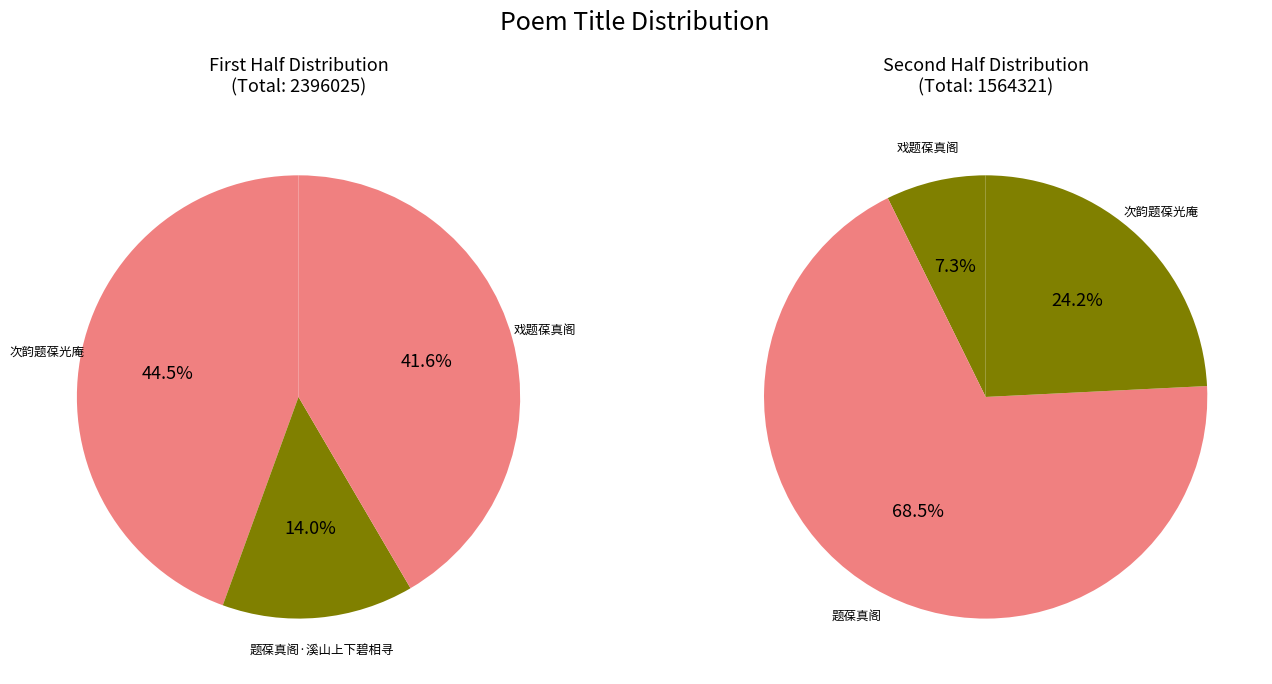

What is the ratio of the value at 戏题葆真阁 to the value at 次韵题葆光庵?

0.3